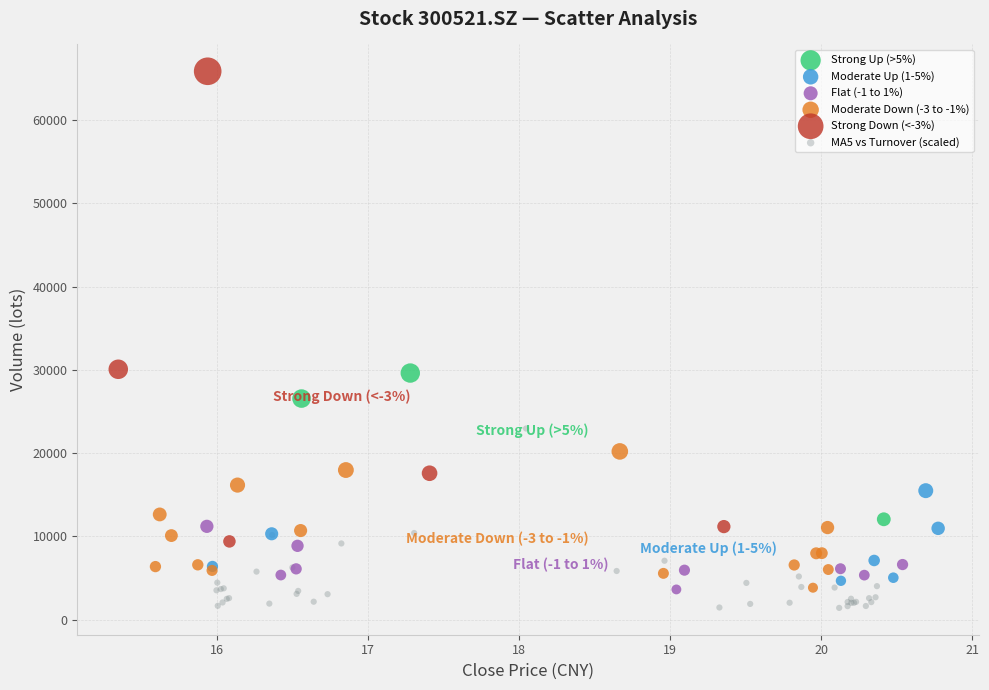

Which series reaches the maximum Y coordinate?

Strong Down (<-3%)